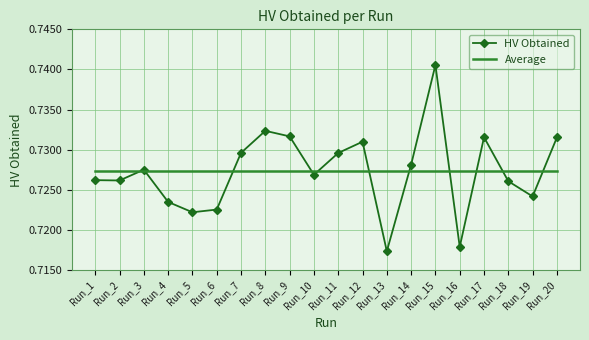

Rank the series at Run_8 from lowest to highest value.

Average, HV Obtained